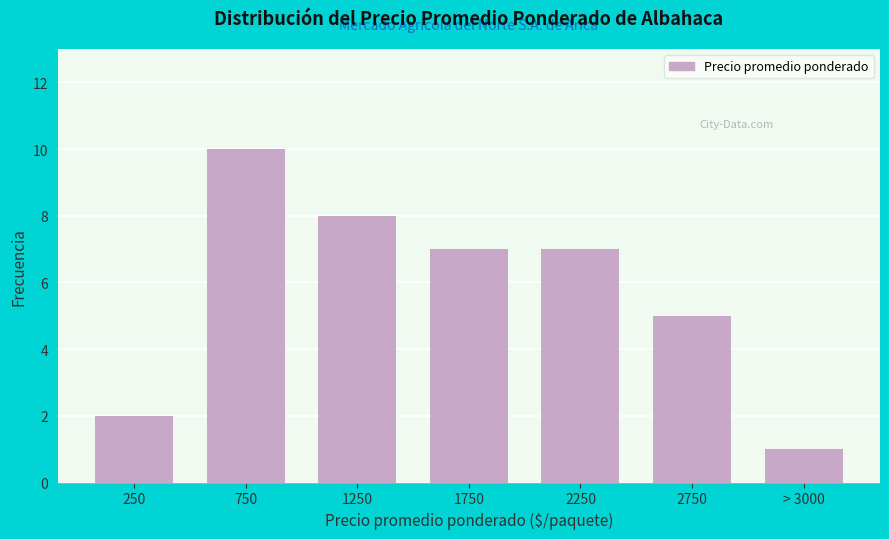

Reading right to left, extract all data points from this chart.

1	5	7	7	8	10	2